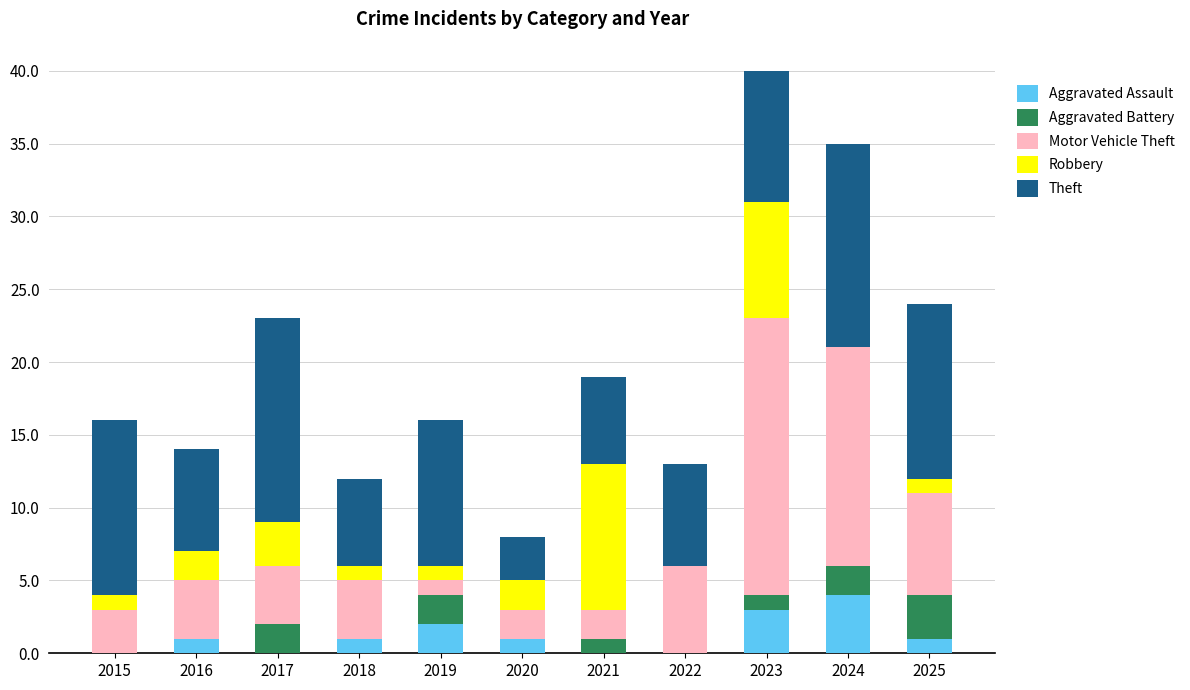

What is the highest value of the Aggravated Assault series?

4